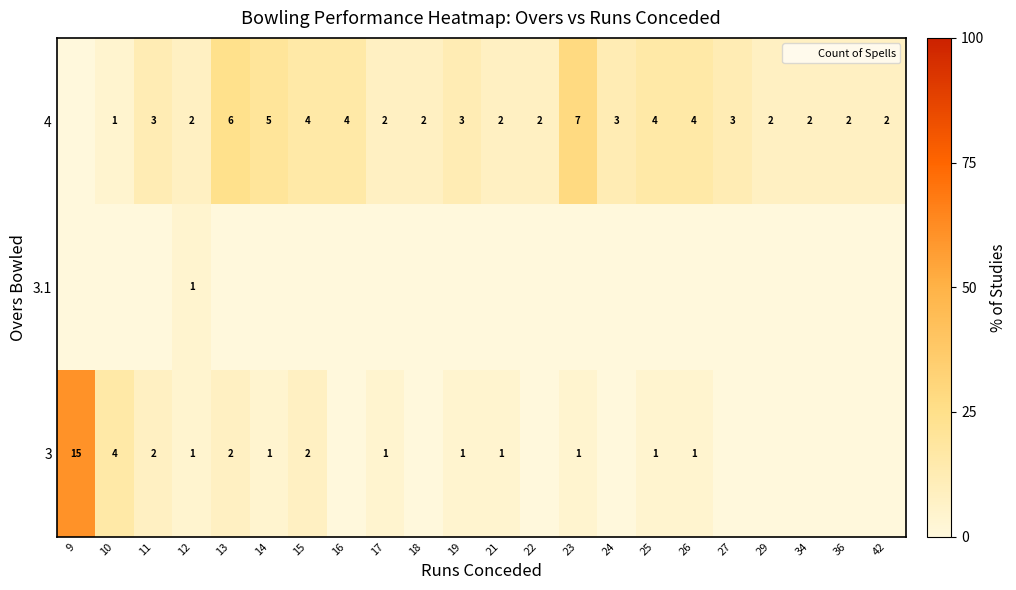

Is it true that 4 equals 5.3 at 24?

False